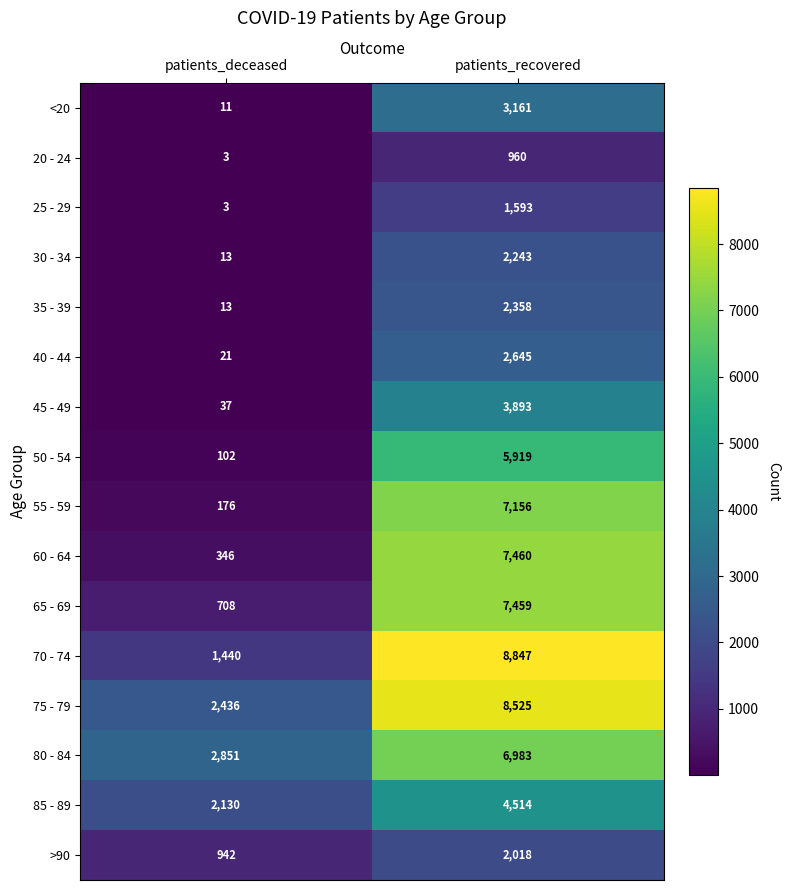

Which label corresponds to the smallest value in the chart?

patients_deceased